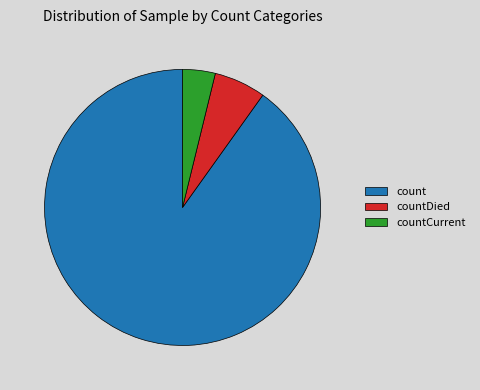

What is the ratio of the value at countDied to the value at countCurrent?

1.6